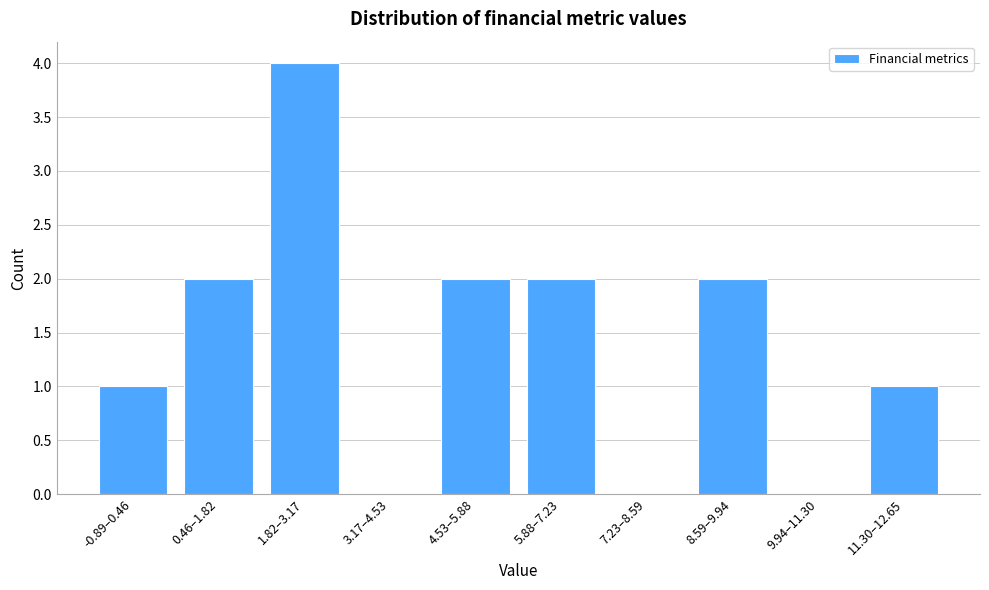

Reading left to right, list all the values displayed in this chart.

-0.89–0.46=1	0.46–1.82=2	1.82–3.17=4	3.17–4.53=0	4.53–5.88=2	5.88–7.23=2	7.23–8.59=0	8.59–9.94=2	9.94–11.30=0	11.30–12.65=1